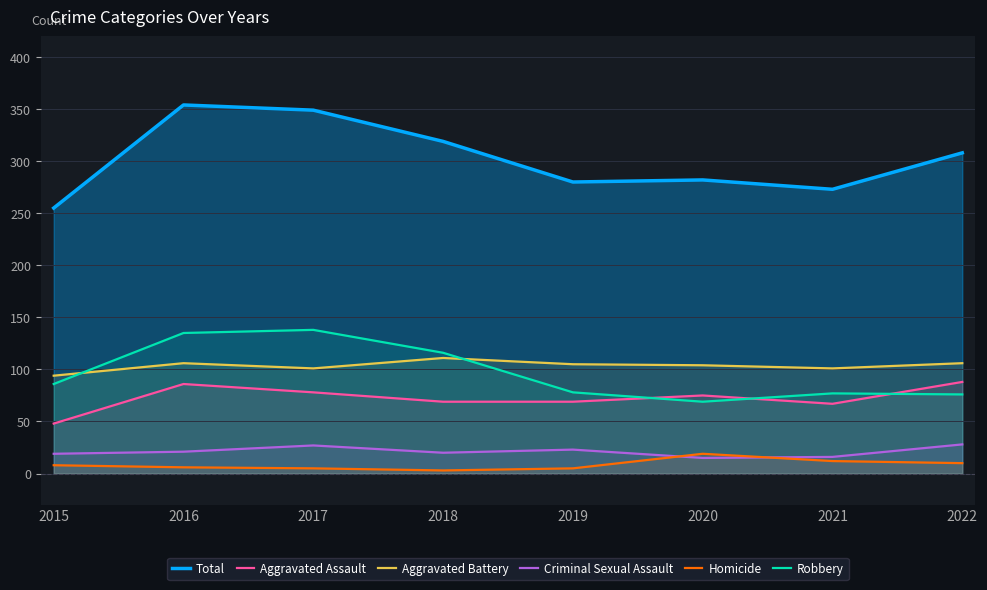

How many values in the Criminal Sexual Assault series exceed 21?

3